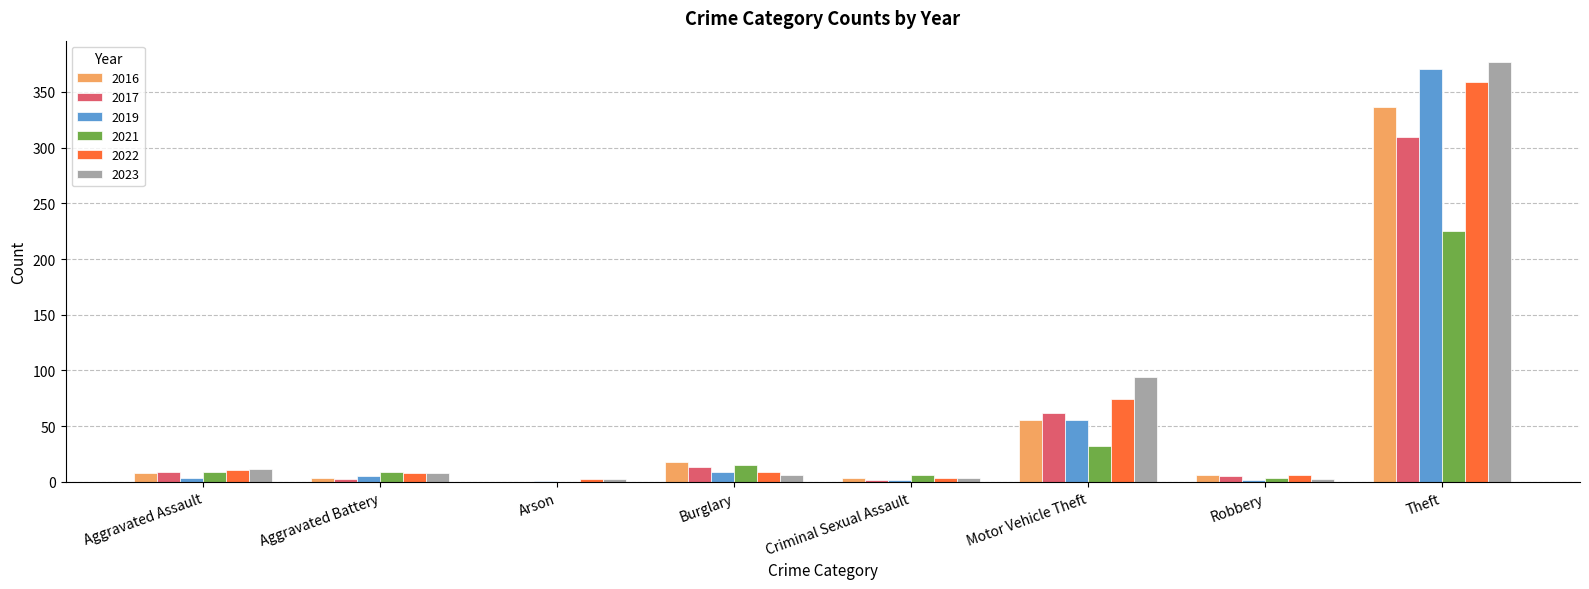

What is the spread (max minus min) of values at Criminal Sexual Assault?

4